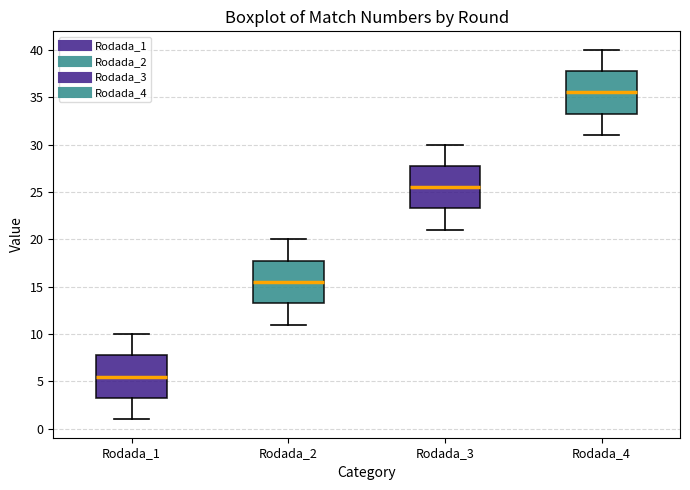

Where does the lower whisker of the box for Rodada_4 end on the y-axis? The values are not printed on the chart, so give them approximately, as read against the axis.

31.0